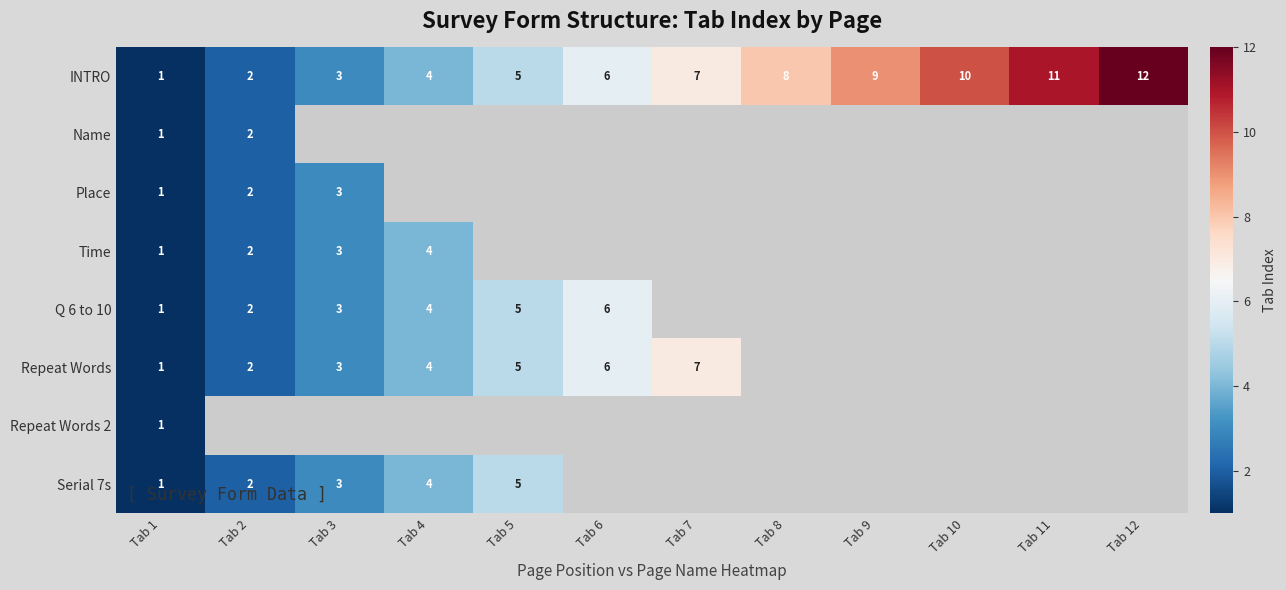

Count the number of data series in this chart.

8